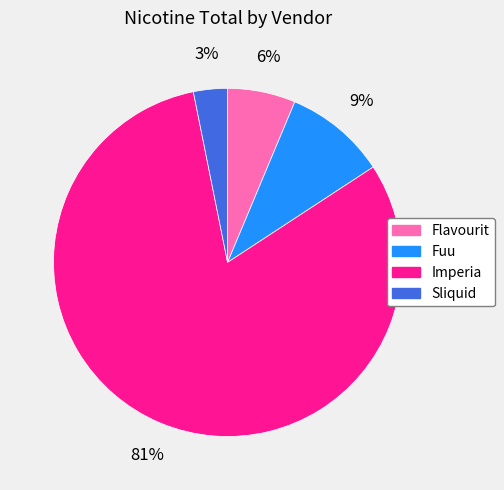

True or false: Imperia accounts for 92% of the total.

False